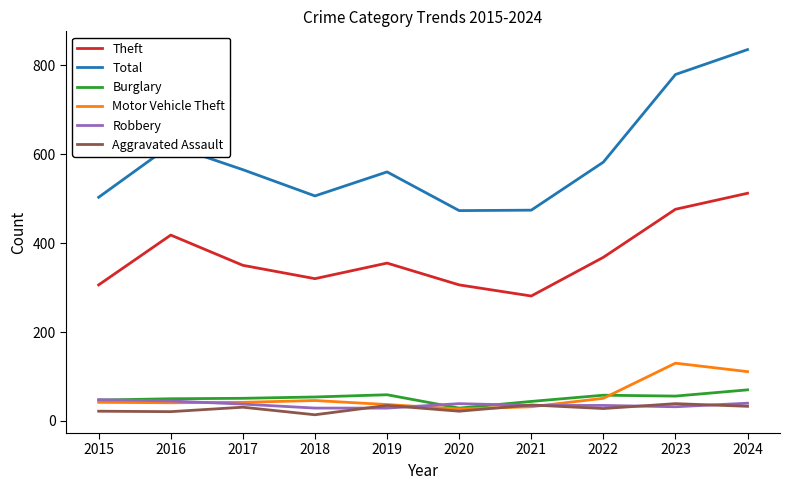

What is the approximate value of Theft at 2017, to the nearest 50?

350